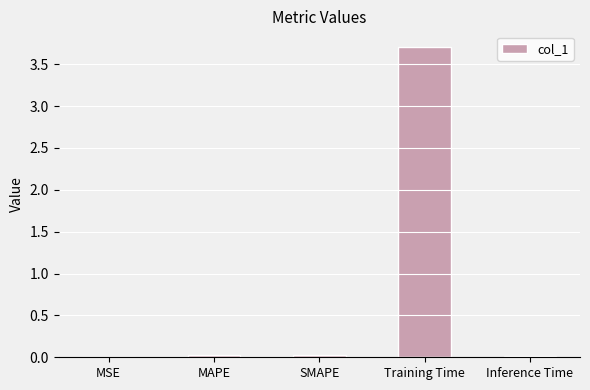

What is the greatest value displayed?

3.7